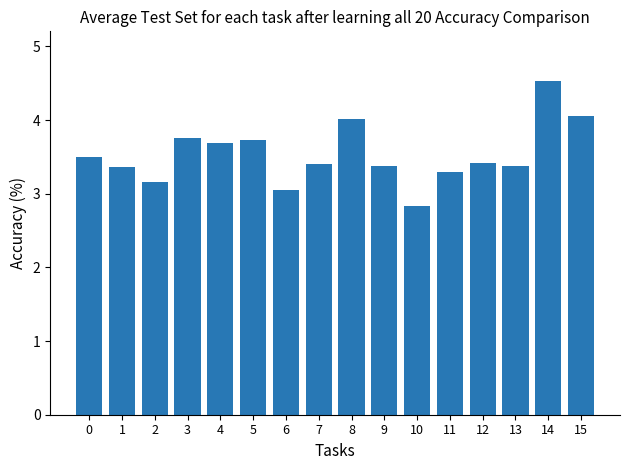

How many bars are there in total?

16